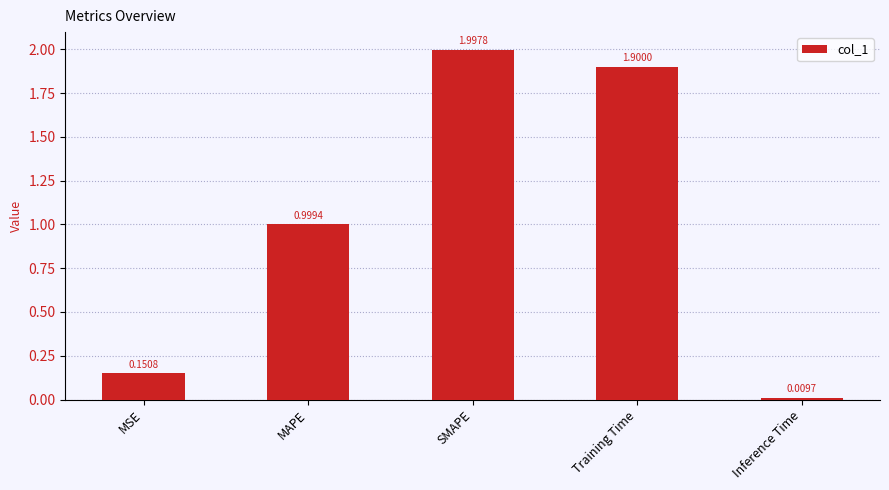

At which category does the chart reach its peak across all series?

SMAPE